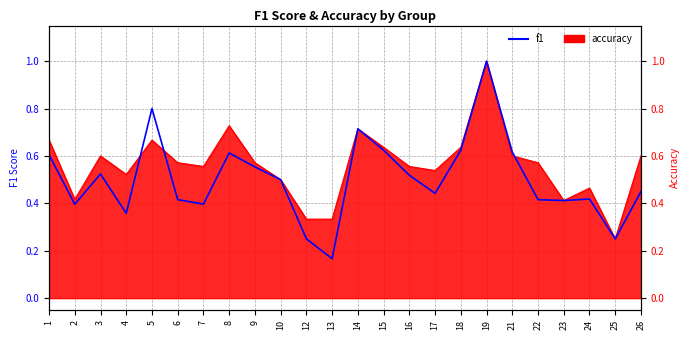

True or false: f1 has more than 0 interior local peaks.

True